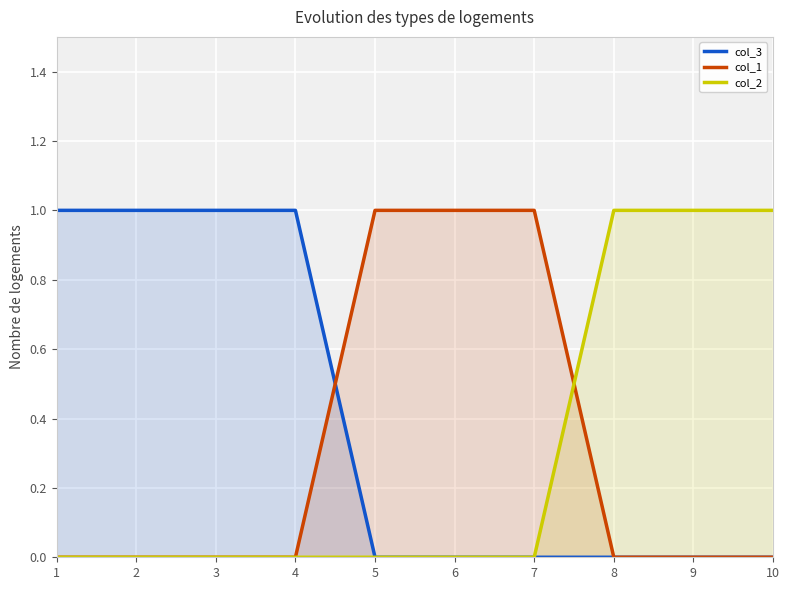

Count the col_3 values in the range 0 to 1.

10